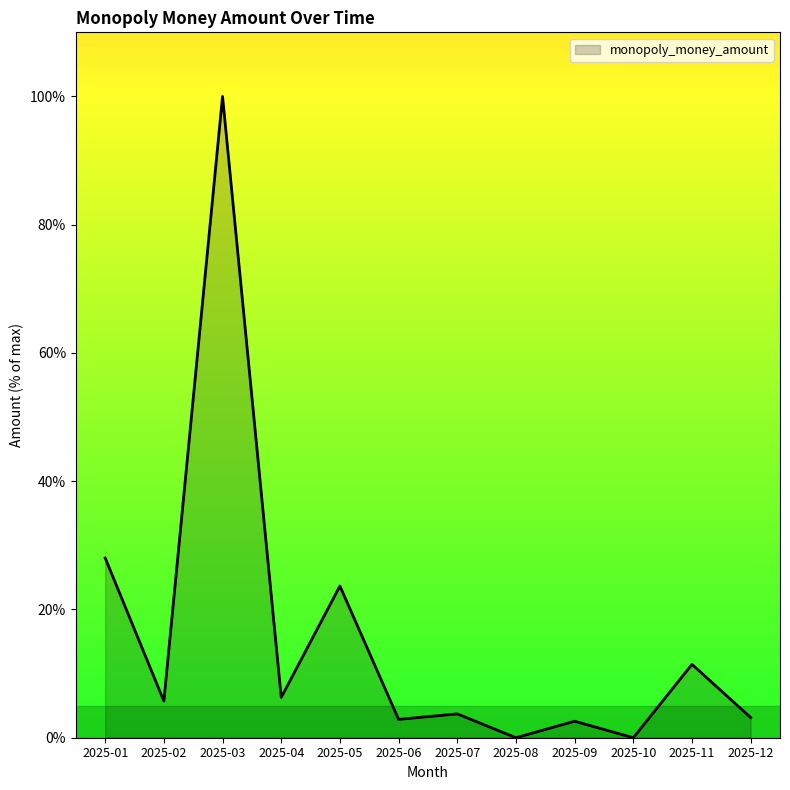

How many lines are shown in the chart?

1